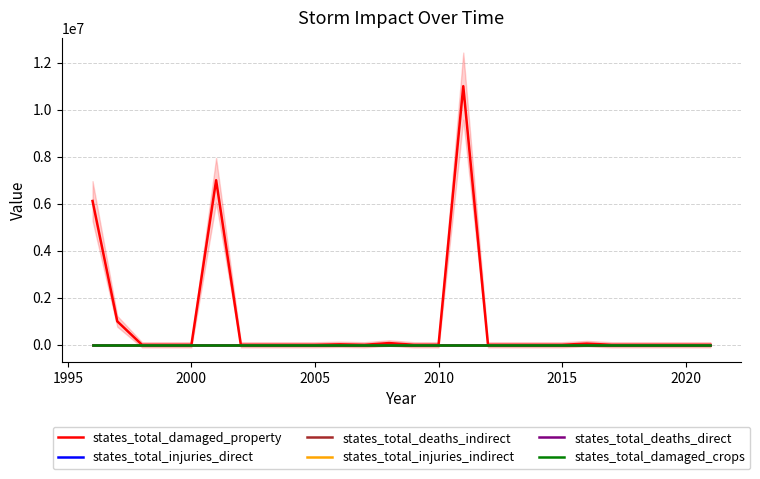

Rank the series by their maximum value, from highest to lowest.

states_total_damaged_property, states_total_injuries_direct, states_total_deaths_indirect, states_total_injuries_indirect, states_total_deaths_direct, states_total_damaged_crops